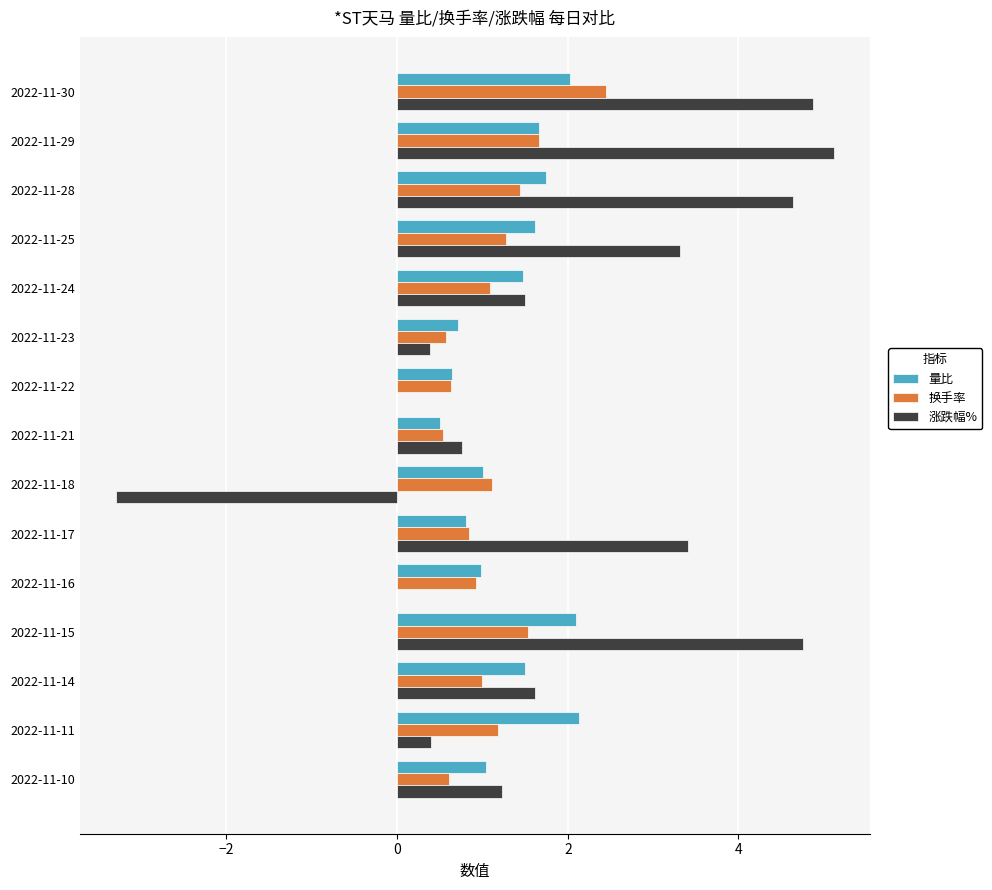

At which category does the chart reach its peak across all series?

2022-11-29